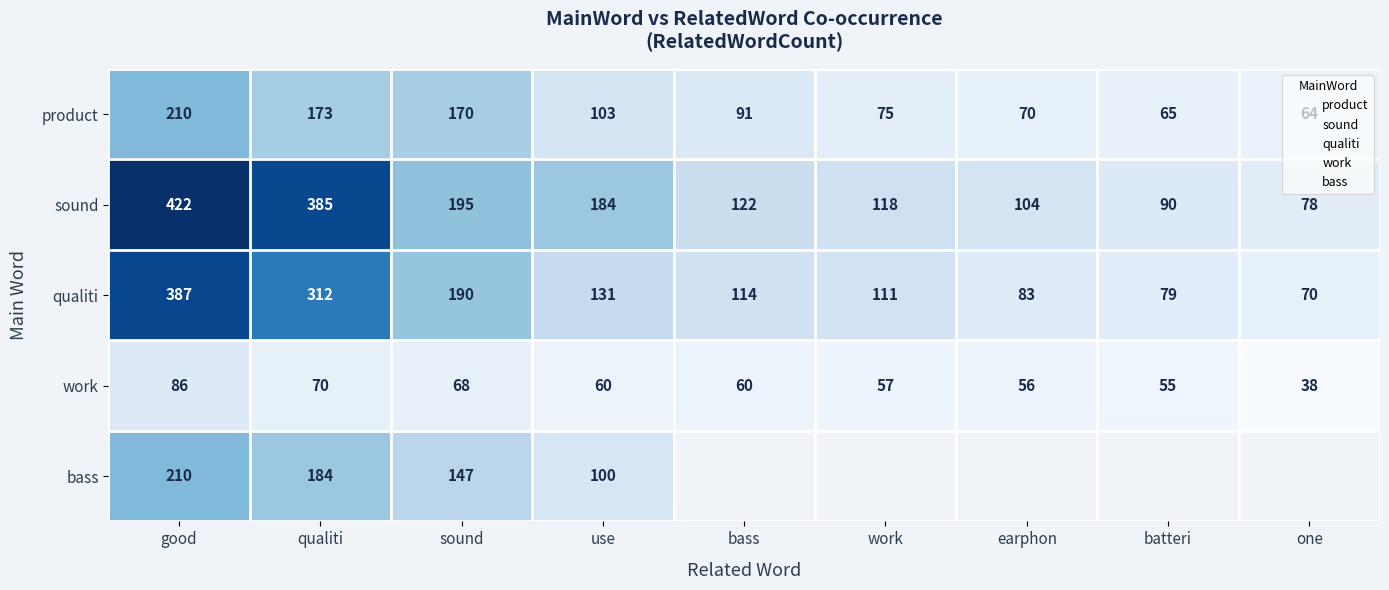

How many data points in product are less than 91?

4